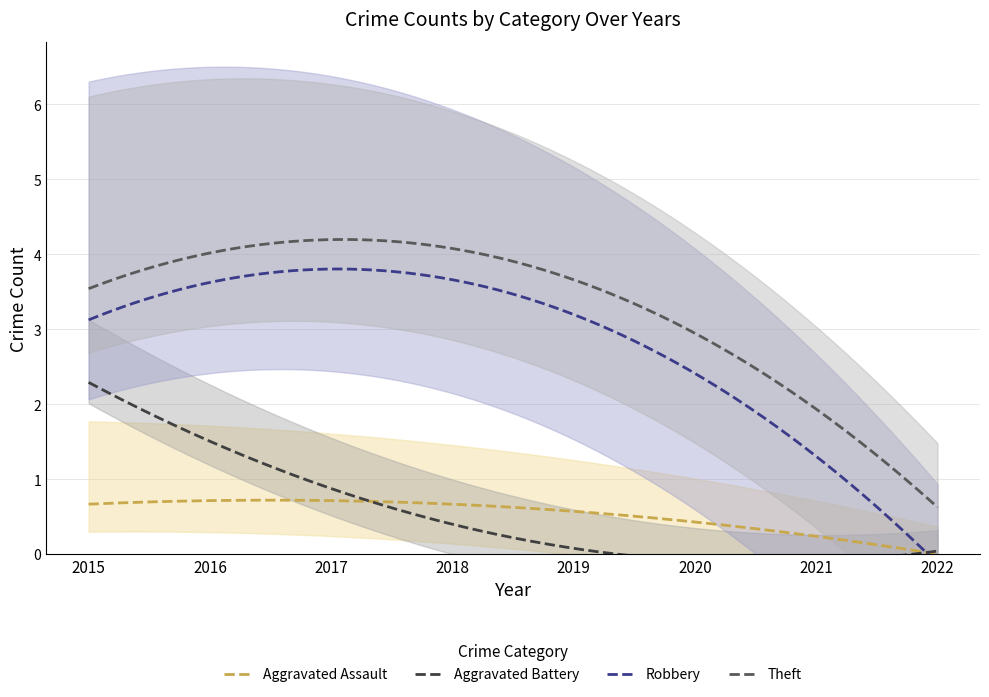

Does the chart display data point markers on the line(s)?

No